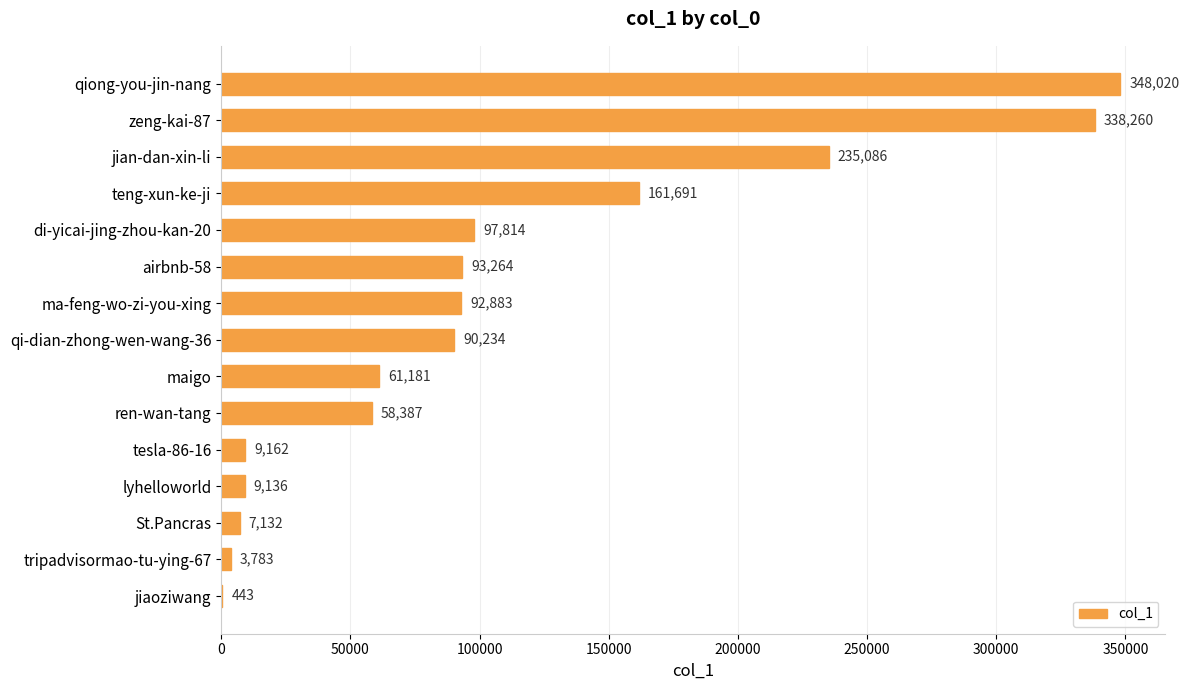

At which label is the value closest to 174231?

teng-xun-ke-ji